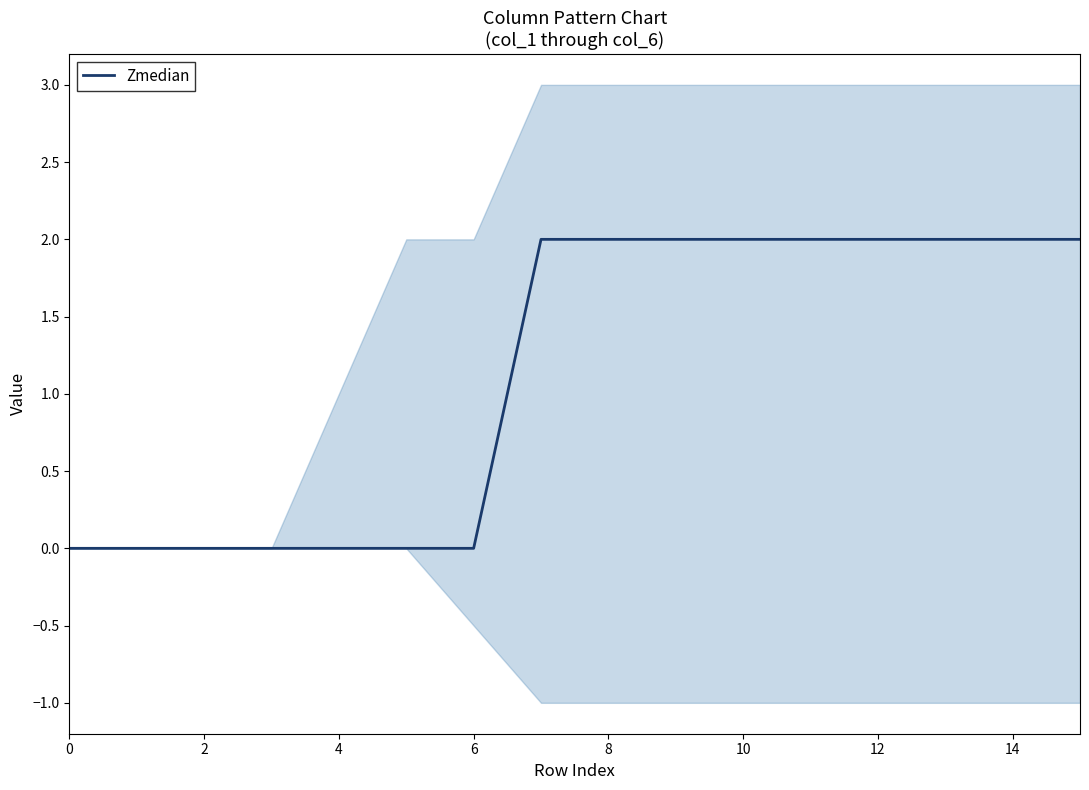

Reading left to right, transcribe all the data shown in this chart.

0	0	0	0	0	0	0	2	2	2	2	2	2	2	2	2